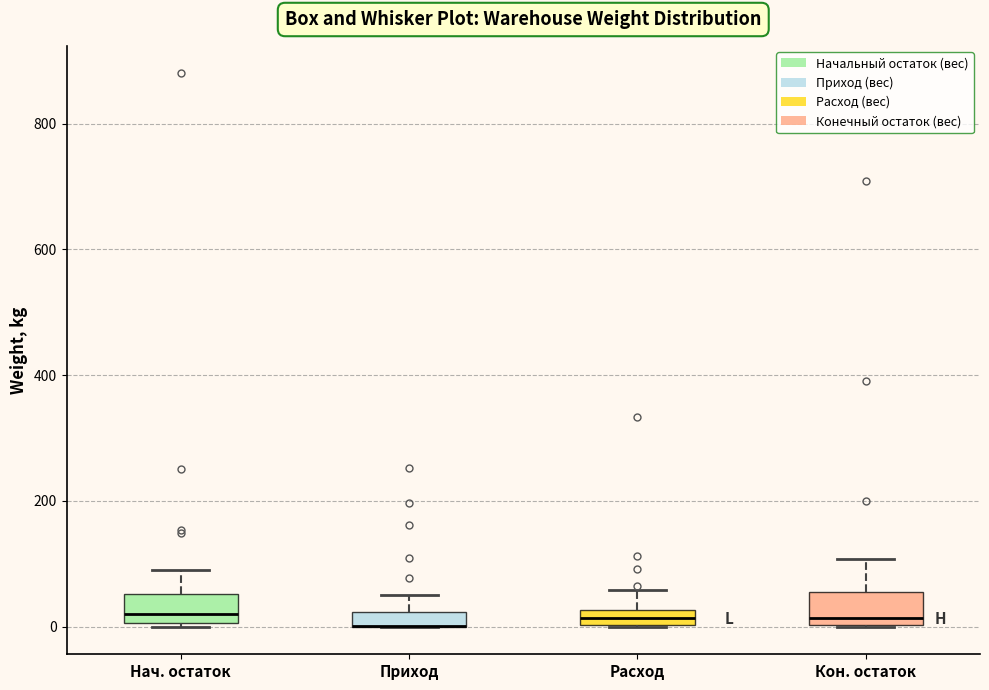

Where does the upper whisker of the box for Нач. остаток end on the y-axis? The values are not printed on the chart, so give them approximately, as read against the axis.

80